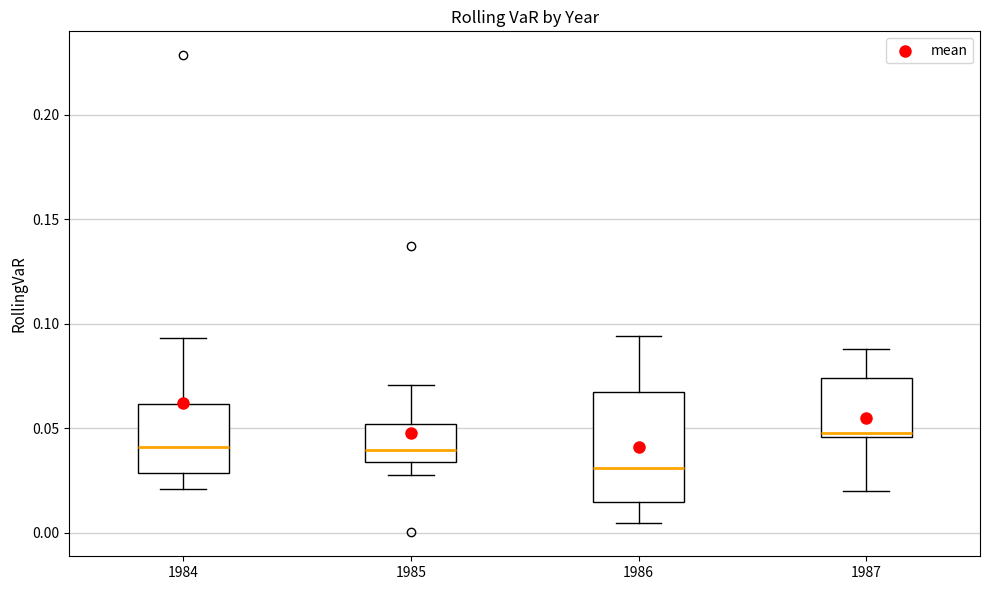

Which box is the tallest, from its lower edge to its upper edge?

1986